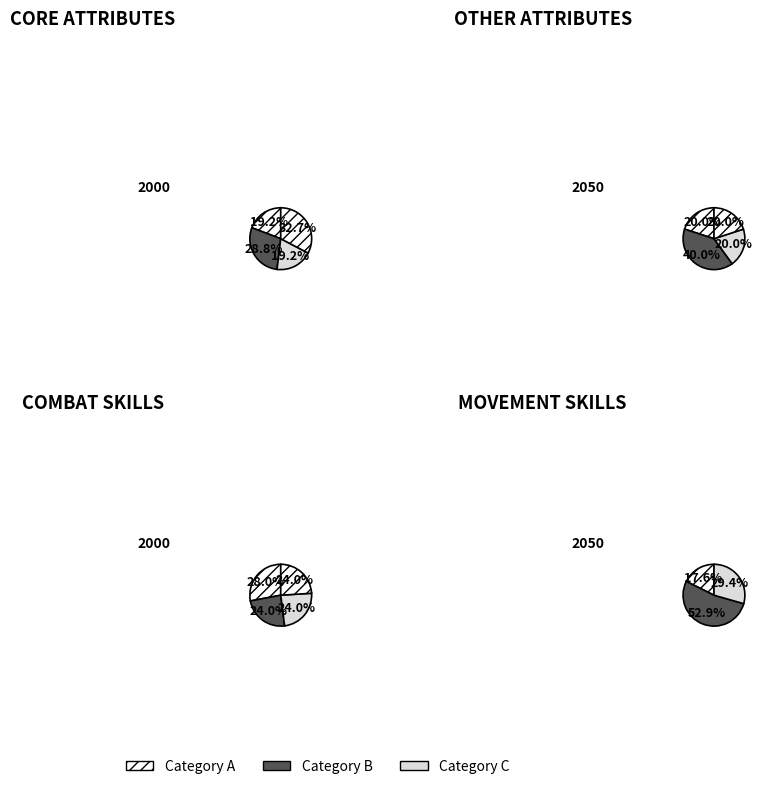

How many segments does this pie chart have?

4